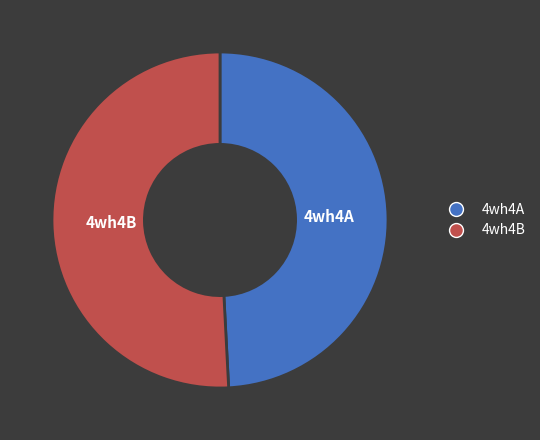

Which slice is the smallest?

4wh4A